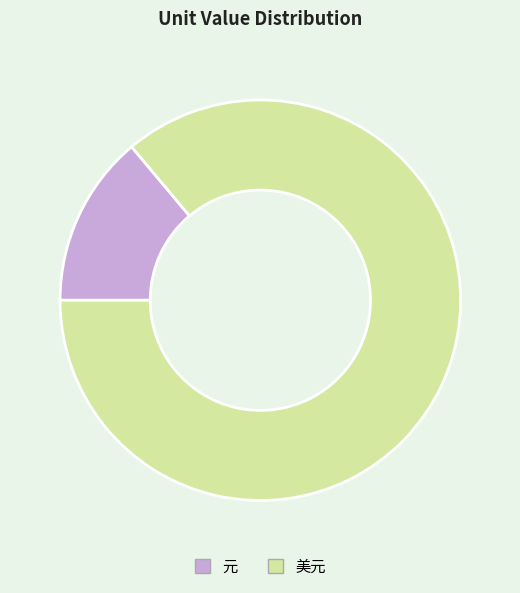

True or false: 美元 accounts for 95% of the total.

False